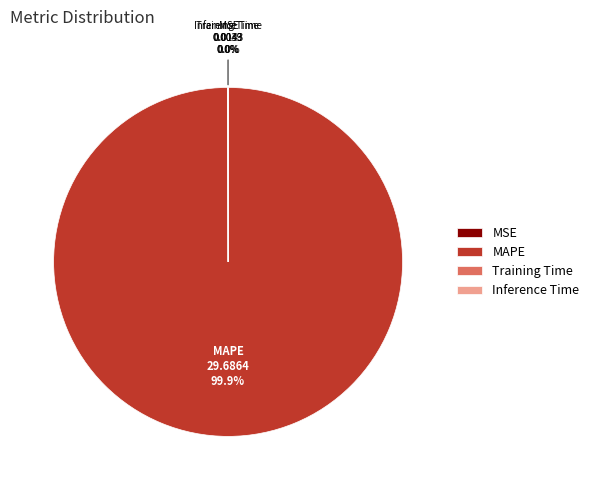

Does any single category account for the majority?

Yes